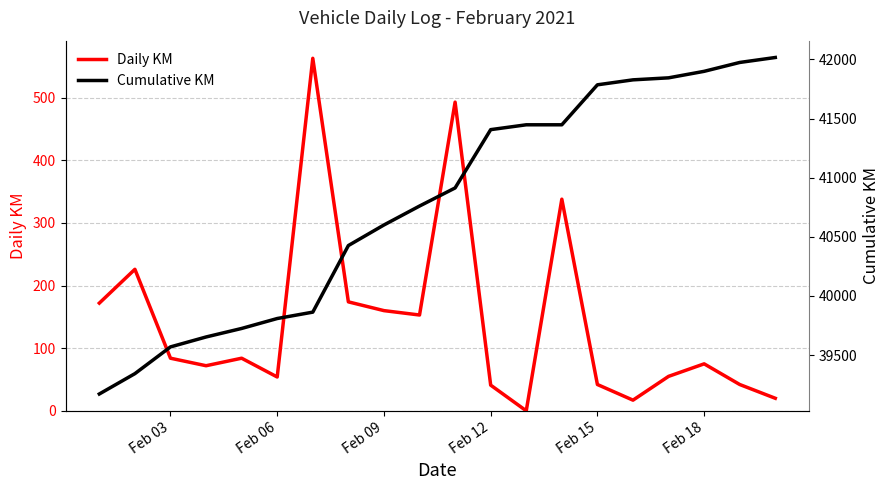

Is it true that Daily KM equals 84 at Feb 03?

True